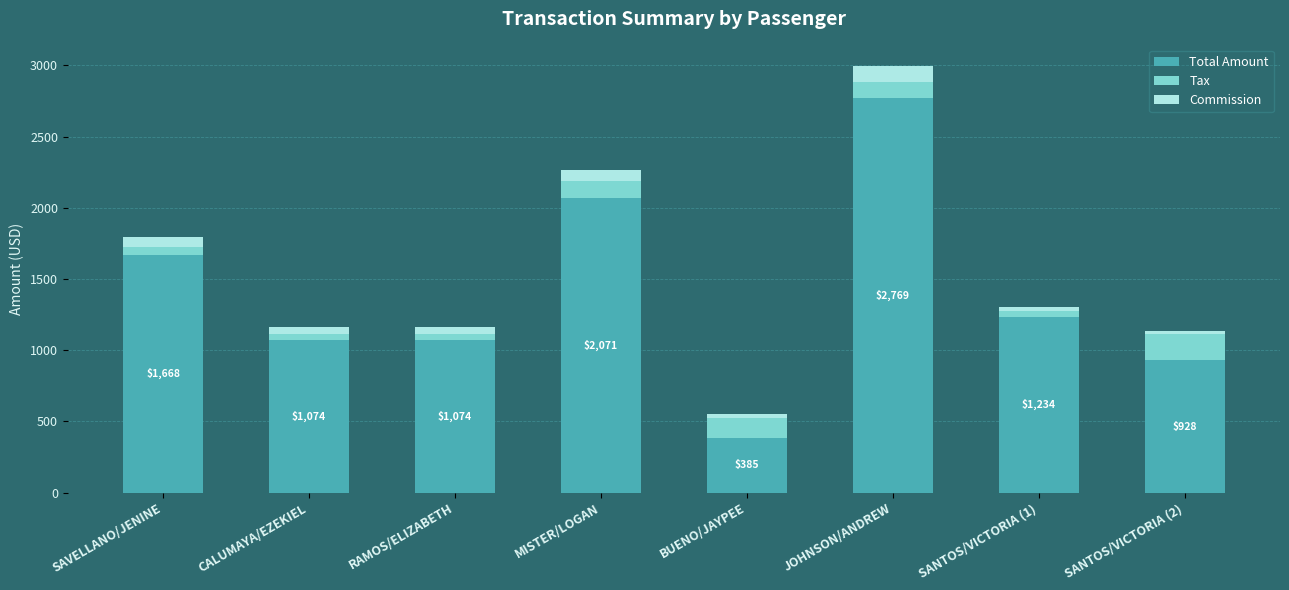

Reading left to right, list the values for the Total Amount series.

1668.0	1074.0	1074.0	2071.0	385.0	2769.0	1234.0	928.0